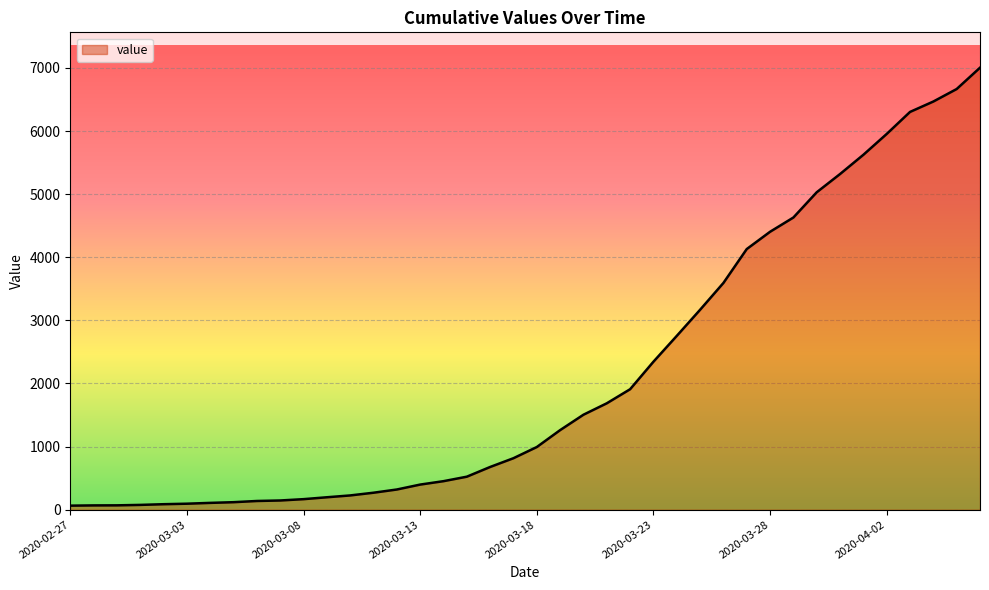

What is the greatest value displayed?

7004